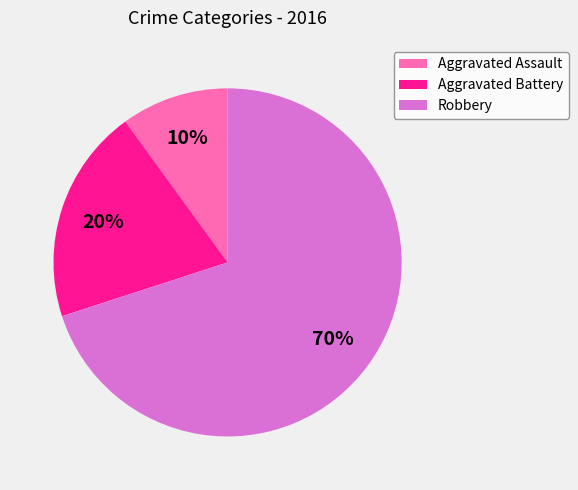

Which category has the smallest portion of the pie?

Aggravated Assault